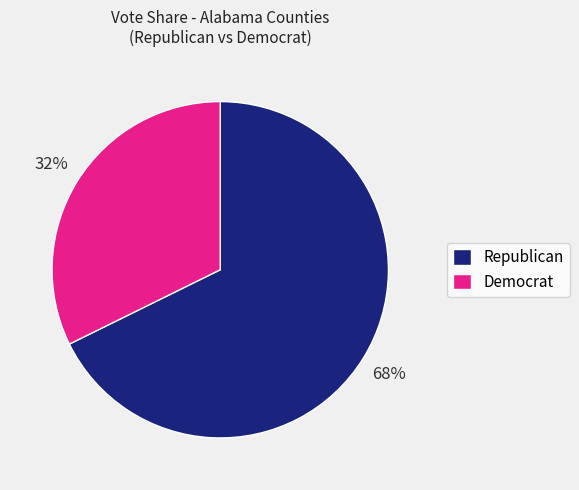

Count the number of slices in the pie.

2